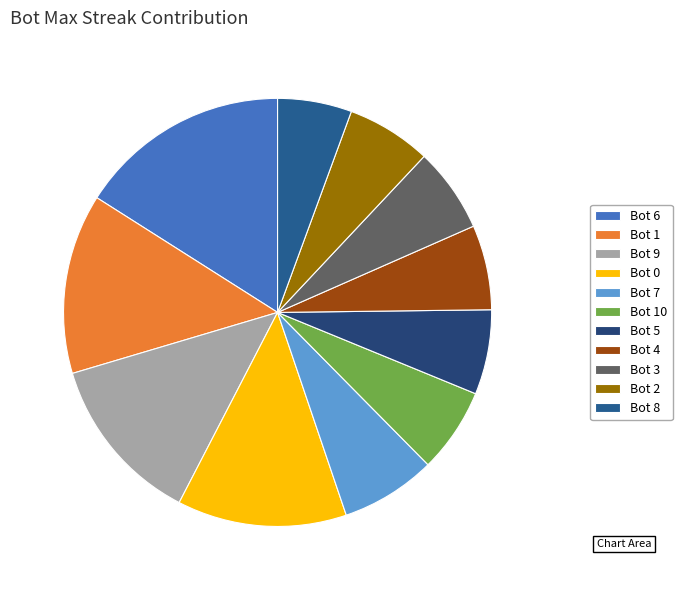

How many segments does this pie chart have?

11